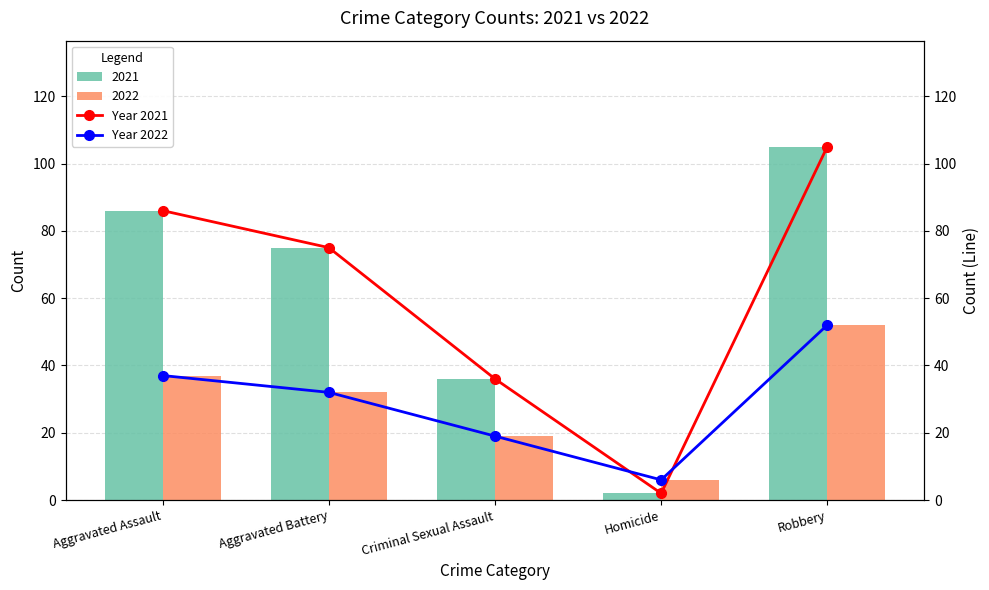

Is it true that Year 2022 equals 47 at Aggravated Battery?

False